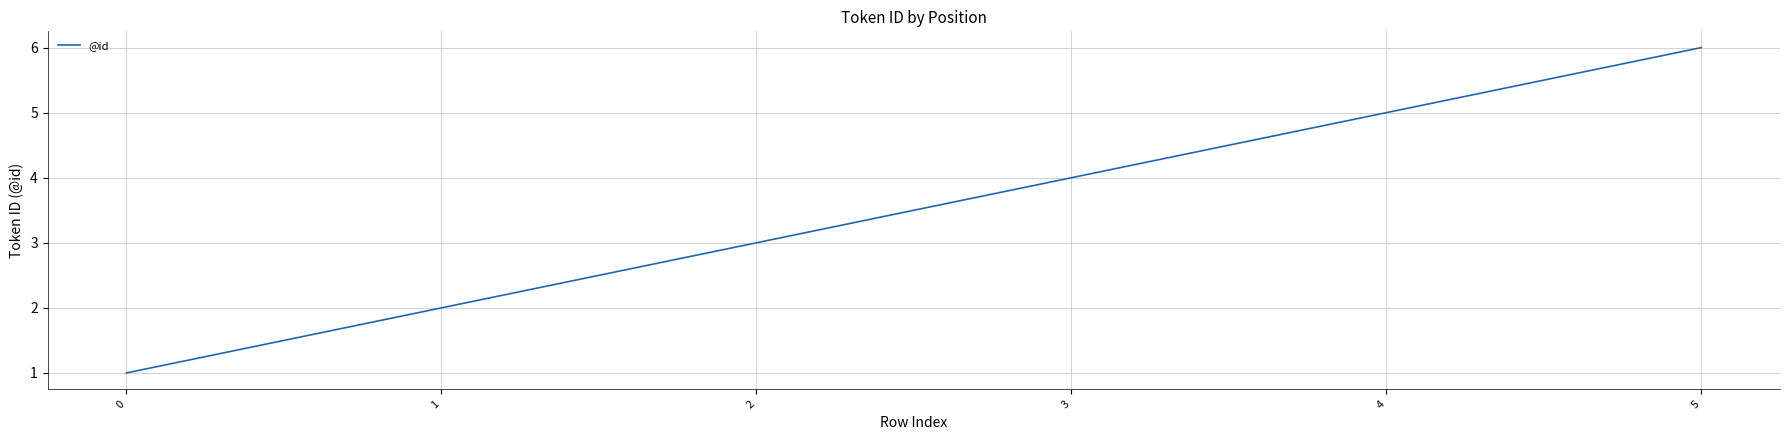

Count the values in the range 2 to 5.

4